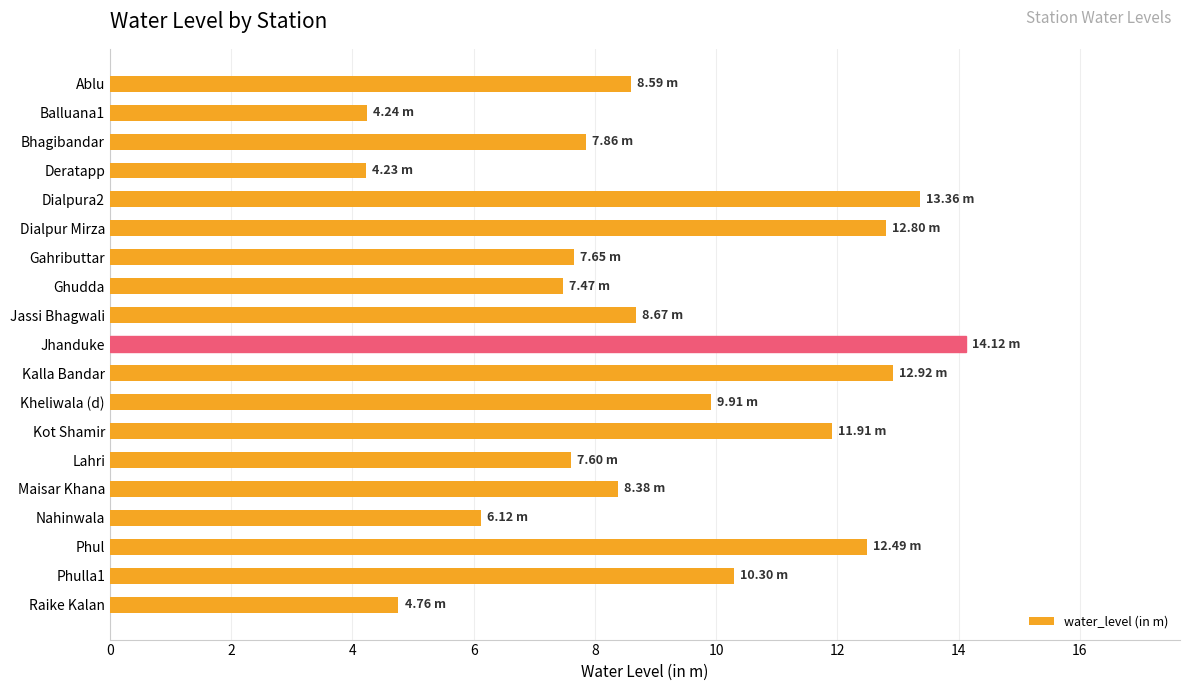

What is the label of the 7th bar from the bottom?

Kot Shamir